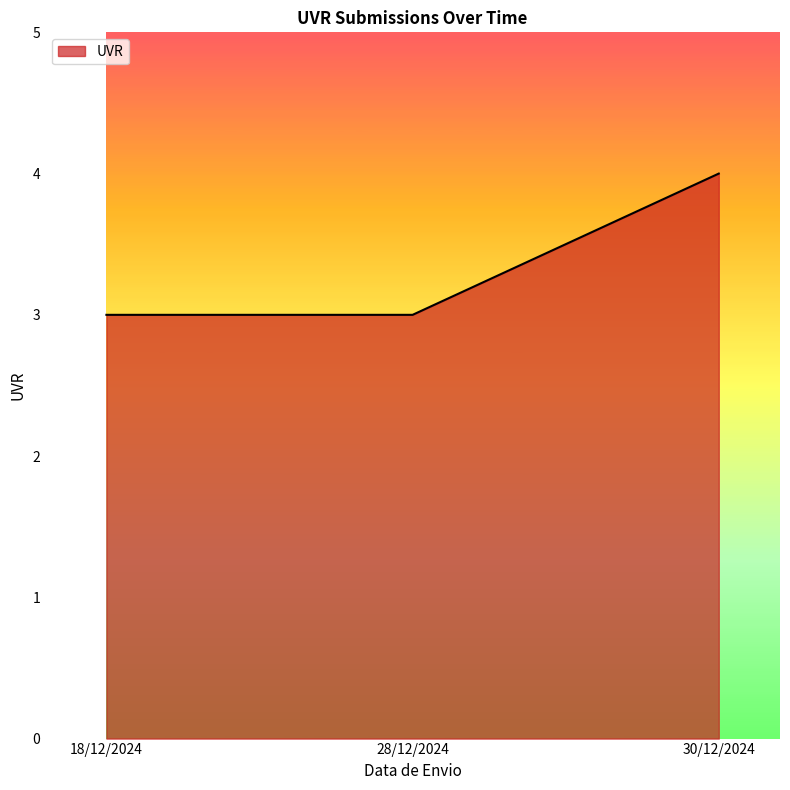

How many lines are shown in the chart?

1